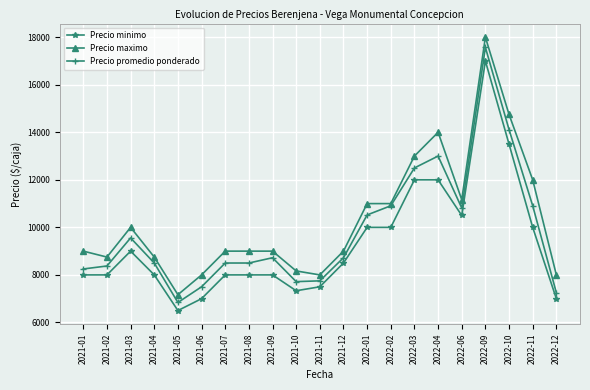

Where does the Precio promedio ponderado series first go above 8722?

2021-03